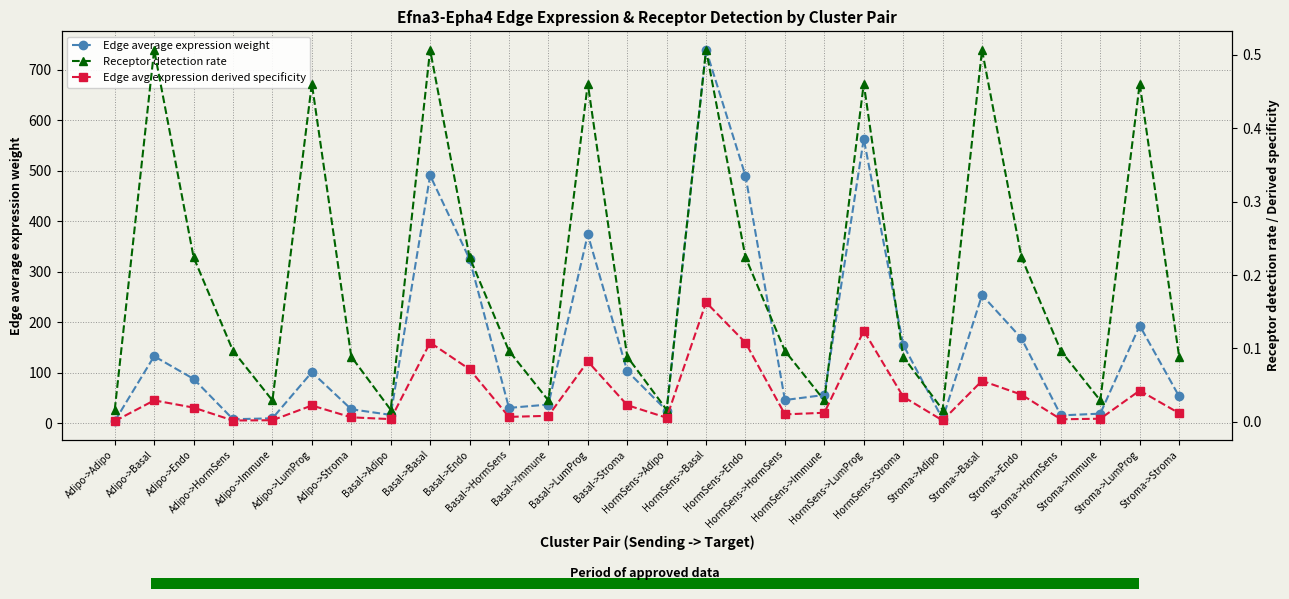

What is the greatest value displayed?

738.9